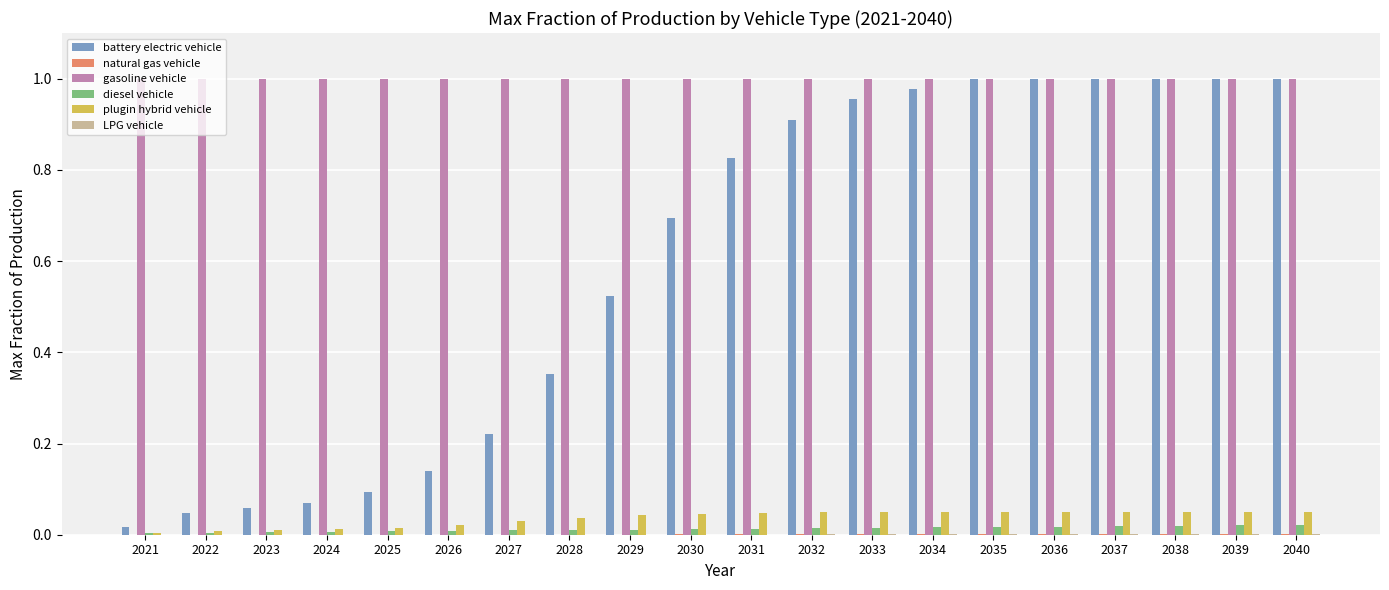

Is the value of gasoline vehicle at 2028 greater than the value of diesel vehicle at 2038?

Yes